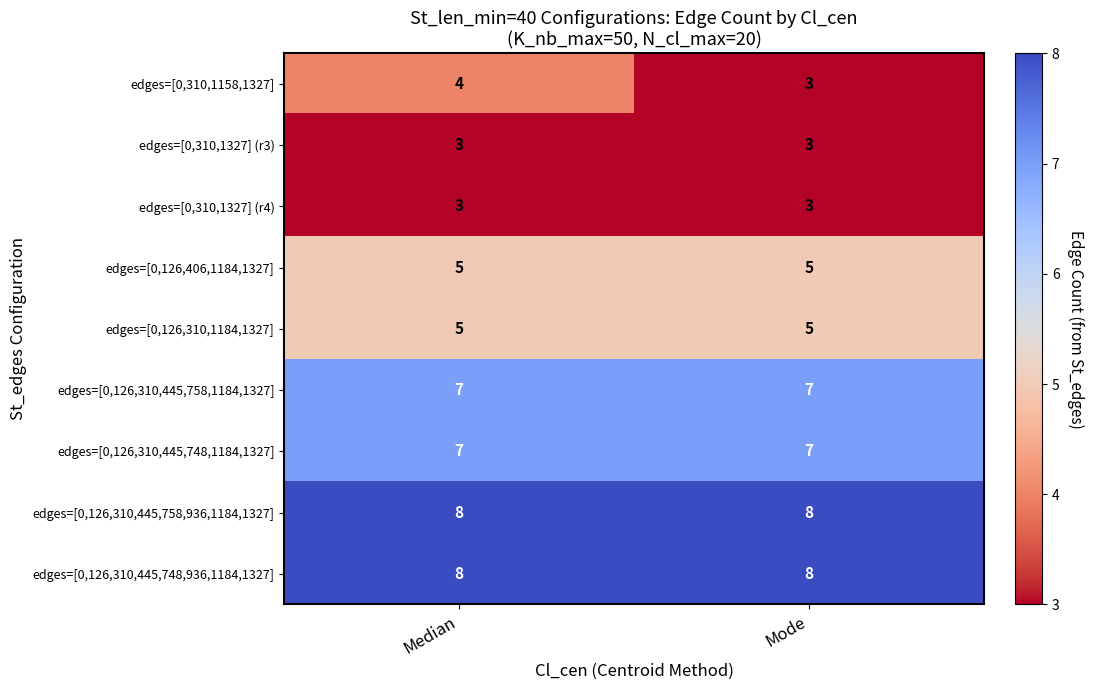

What is the smallest value displayed?

3